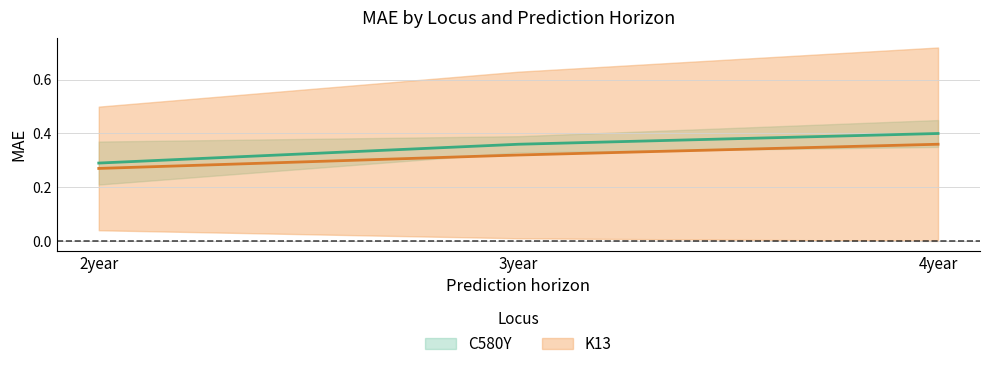

List the series in order of their overall mean, highest first.

C580Y, K13